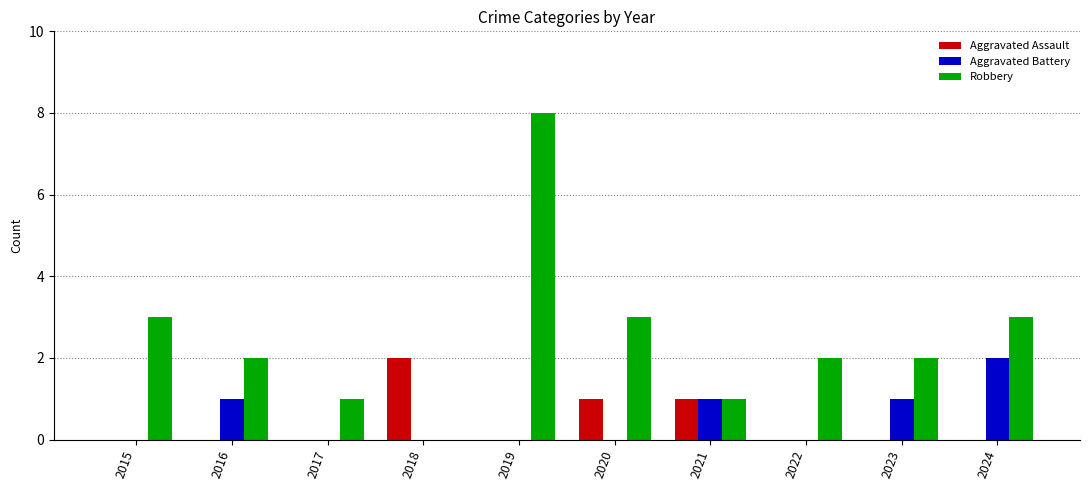

At which category does the chart reach its peak across all series?

2019